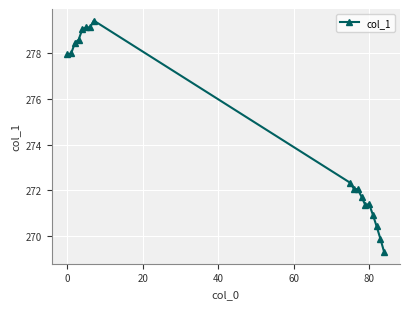

What is the sum of all values?

4941.2